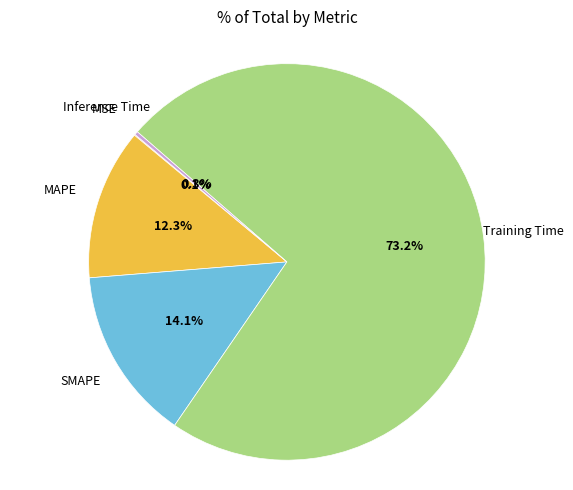

Is there a majority slice in this chart?

Yes